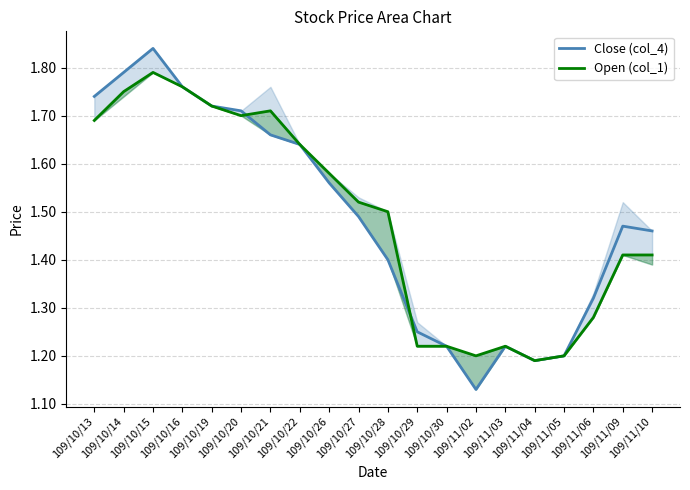

Which has a higher value, 109/11/09 or 109/10/19?

109/10/19